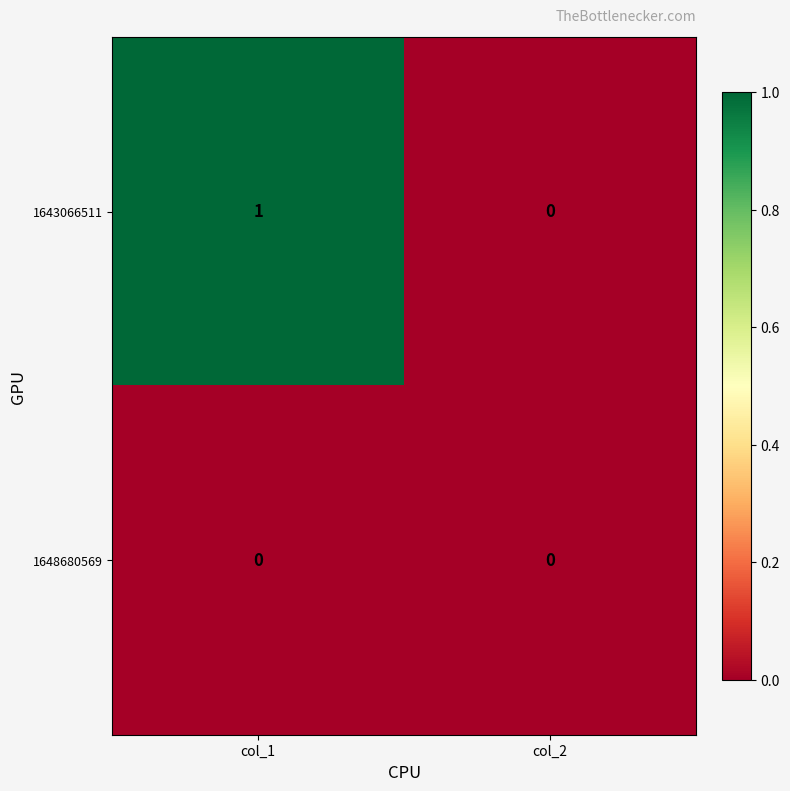

Is it true that 1648680569 equals 0 at col_2?

True